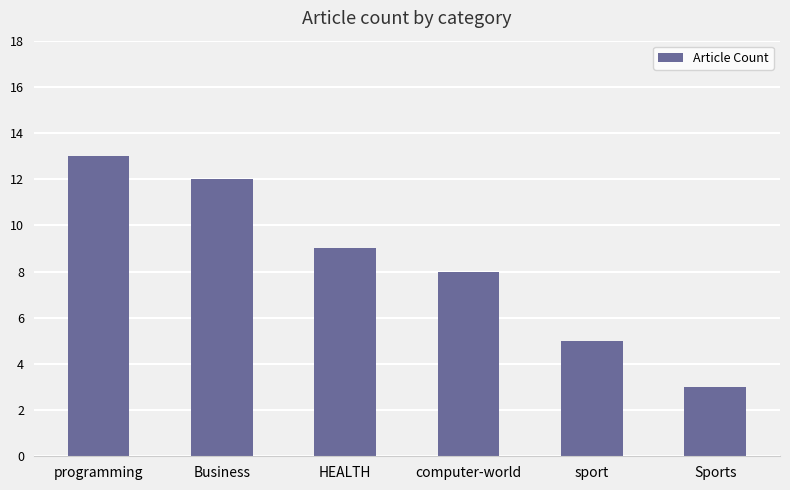

What is the difference between the values at programming and Sports?

10